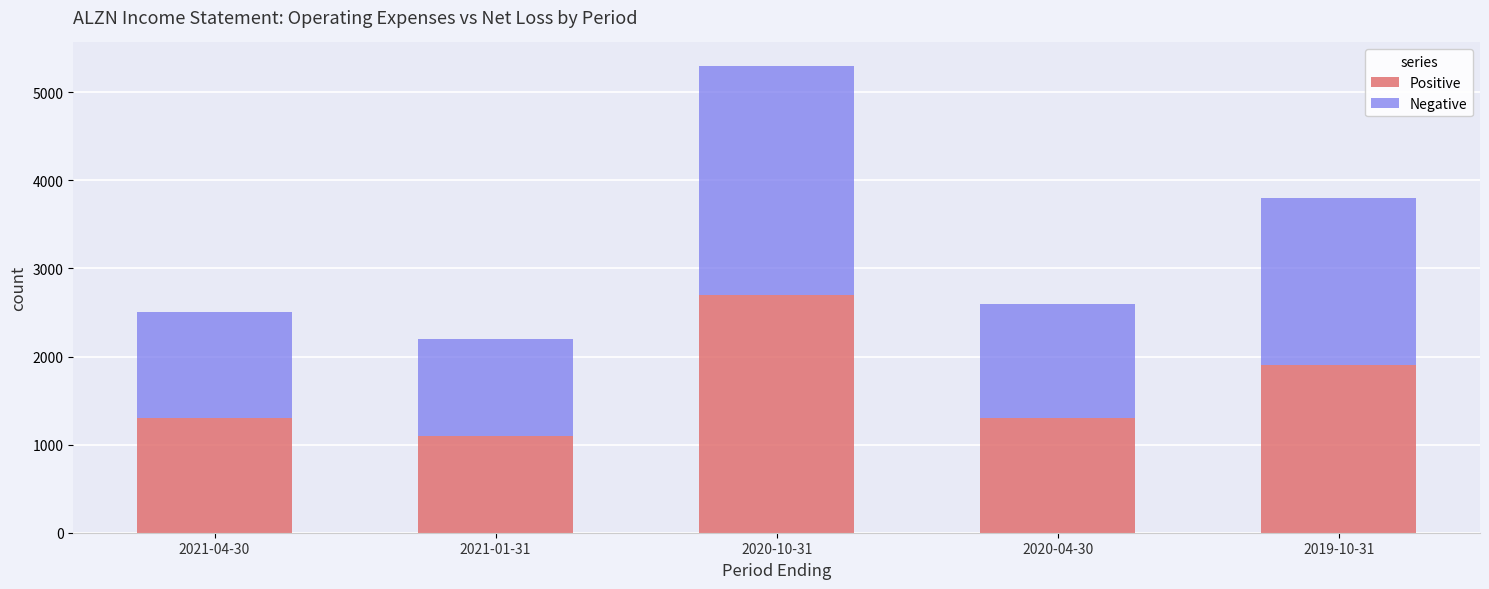

How many bars are there in total?

5